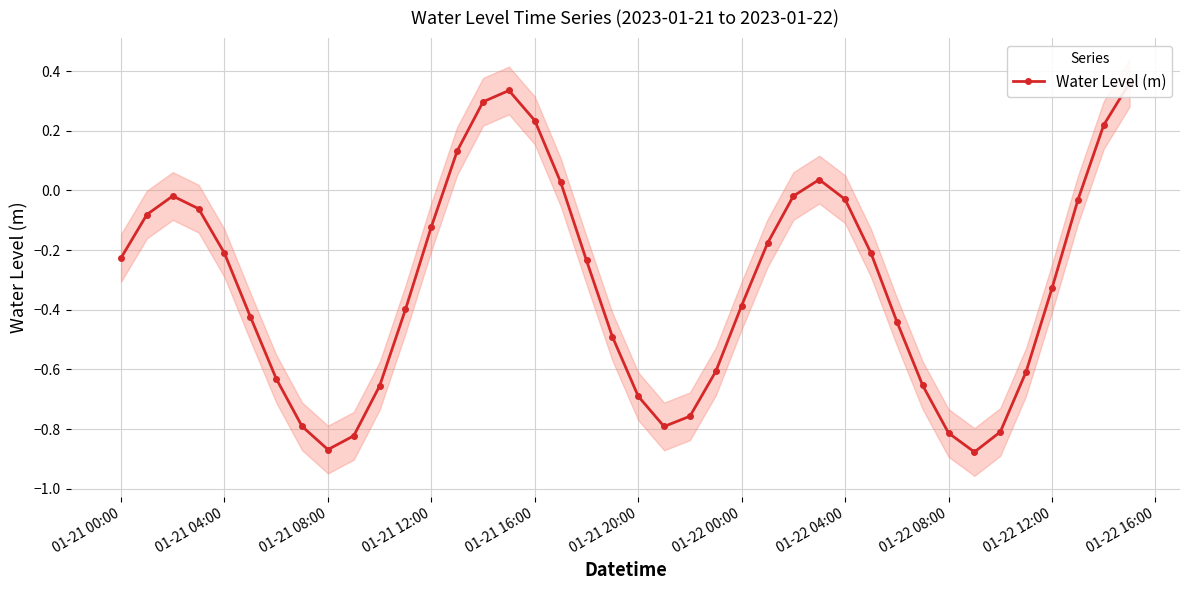

How many points are lower than both their immediate neighbors (excluding endpoints)?

3